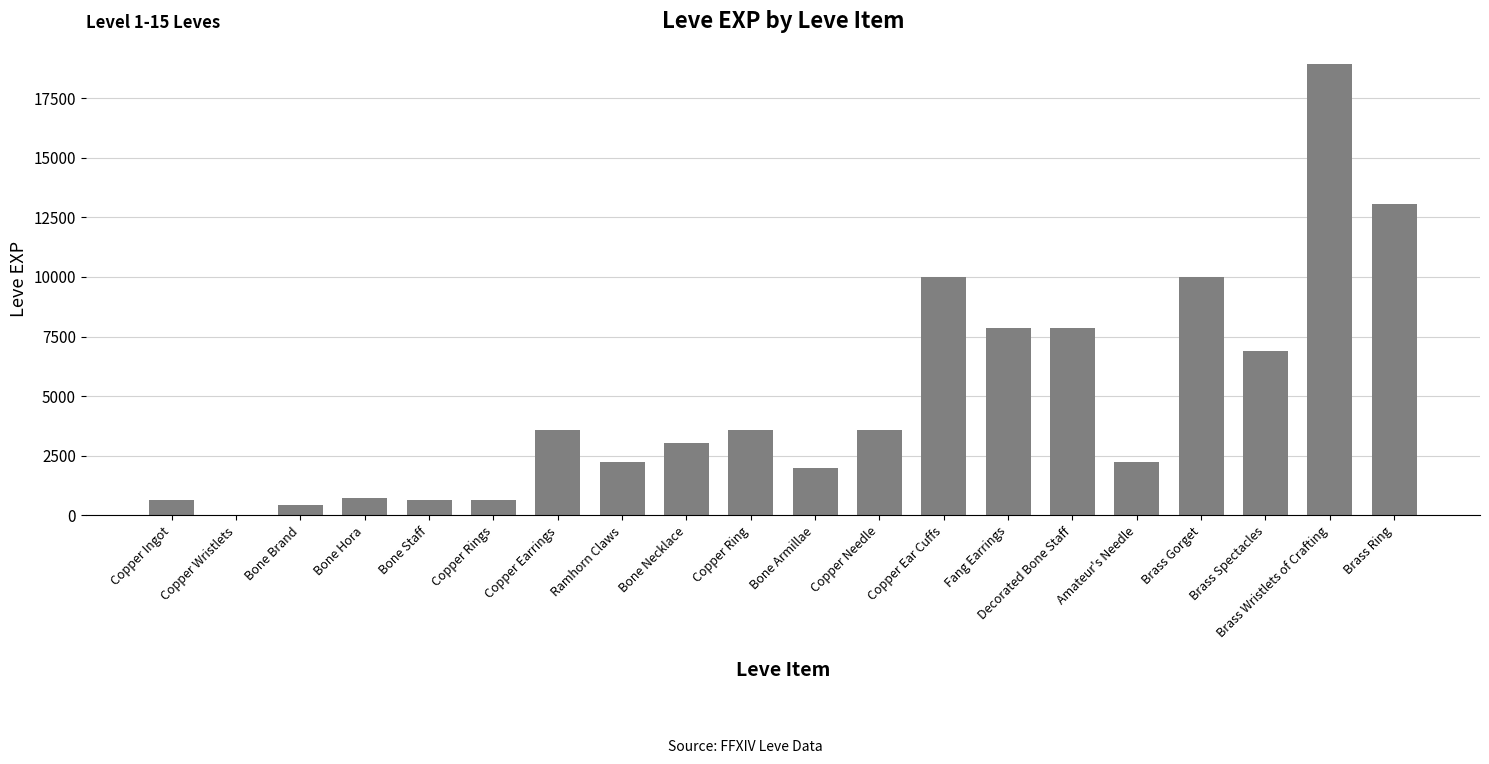

At which category does the chart reach its peak across all series?

Brass Wristlets of Crafting